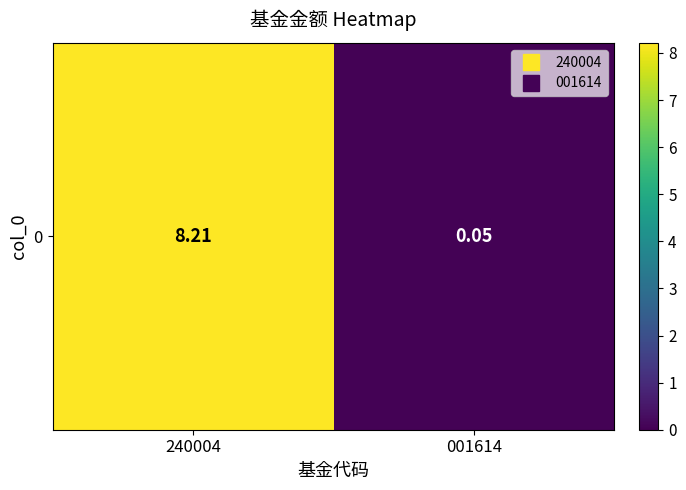

What is the approximate value at 001614?

0.1